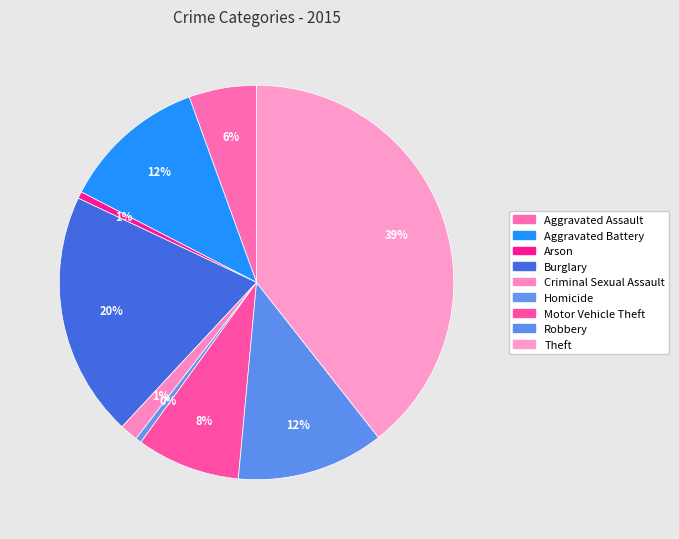

Is there any slice that represents more than half of the pie?

No